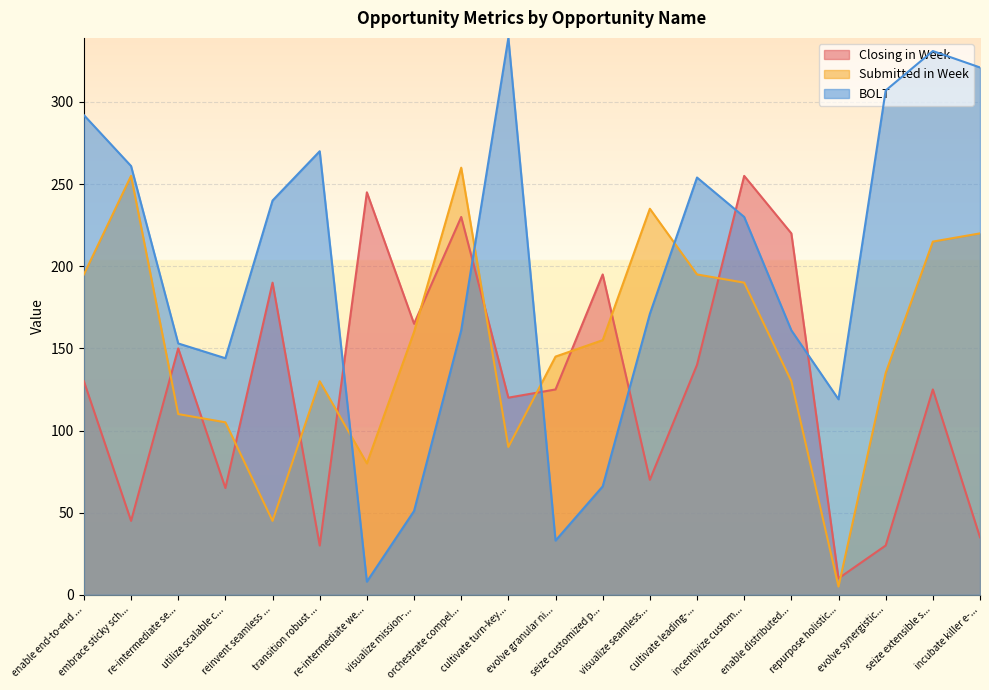

Reading left to right, extract all data points from this chart.

Closing in Week: enable end-to-end ...=130	embrace sticky sch...=45	re-intermediate se...=150	utilize scalable c...=65	reinvent seamless ...=190	transition robust ...=30	re-intermediate we...=245	visualize mission-...=165	orchestrate compel...=230	cultivate turn-key...=120	evolve granular ni...=125	seize customized p...=195	visualize seamless...=70	cultivate leading-...=140	incentivize custom...=255	enable distributed...=220	repurpose holistic...=10	evolve synergistic...=30	seize extensible s...=125	incubate killer e-...=35
Submitted in Week: enable end-to-end ...=195	embrace sticky sch...=255	re-intermediate se...=110	utilize scalable c...=105	reinvent seamless ...=45	transition robust ...=130	re-intermediate we...=80	visualize mission-...=160	orchestrate compel...=260	cultivate turn-key...=90	evolve granular ni...=145	seize customized p...=155	visualize seamless...=235	cultivate leading-...=195	incentivize custom...=190	enable distributed...=130	repurpose holistic...=5	evolve synergistic...=135	seize extensible s...=215	incubate killer e-...=220
BOLT: enable end-to-end ...=292	embrace sticky sch...=261	re-intermediate se...=153	utilize scalable c...=144	reinvent seamless ...=240	transition robust ...=270	re-intermediate we...=8	visualize mission-...=51	orchestrate compel...=161	cultivate turn-key...=339	evolve granular ni...=33	seize customized p...=66	visualize seamless...=171	cultivate leading-...=254	incentivize custom...=230	enable distributed...=161	repurpose holistic...=119	evolve synergistic...=307	seize extensible s...=331	incubate killer e-...=321